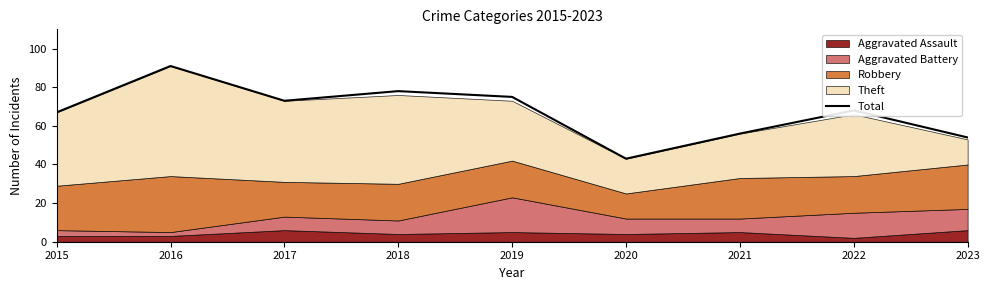

True or false: the data shows 23 at 2020.

False